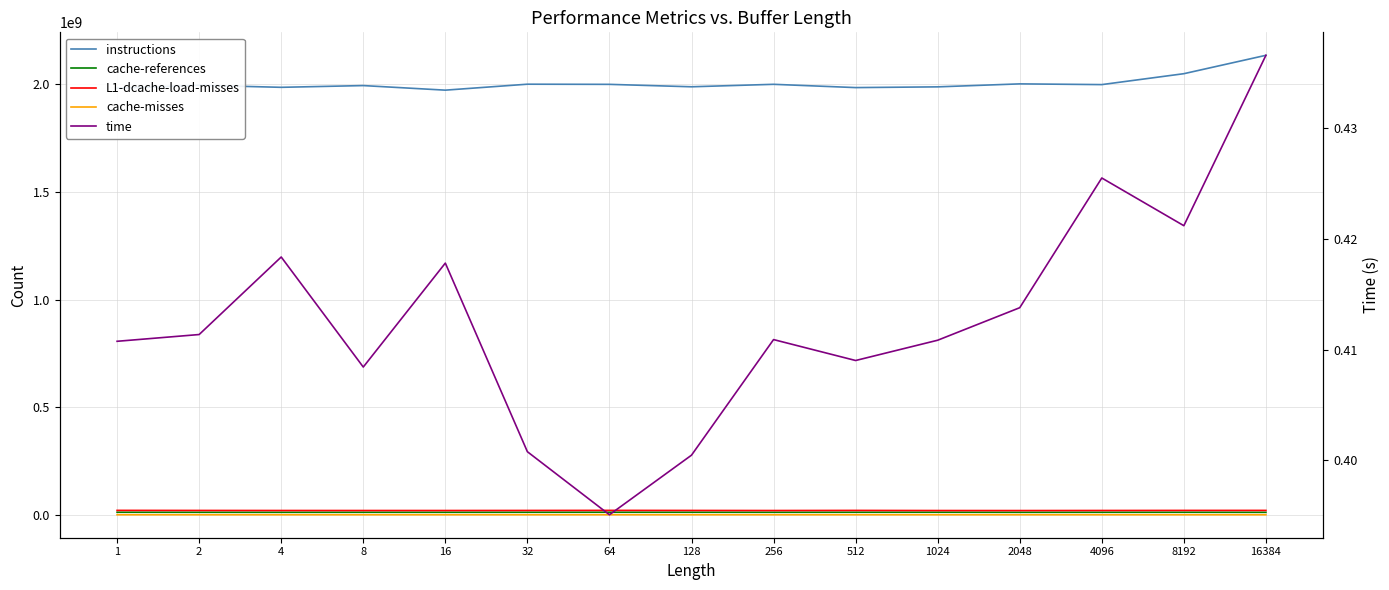

Rank the series by their maximum value, from highest to lowest.

instructions, L1-dcache-load-misses, cache-references, cache-misses, time